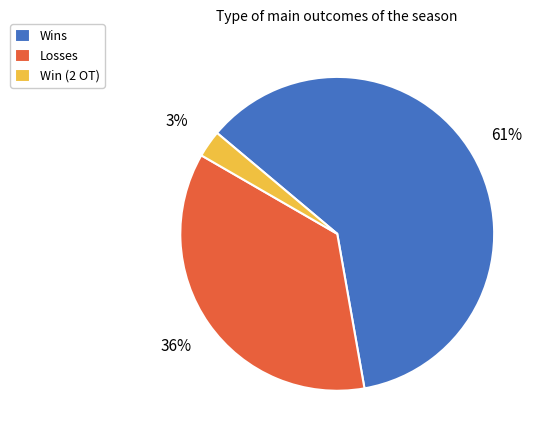

How many slices are in this pie chart?

3